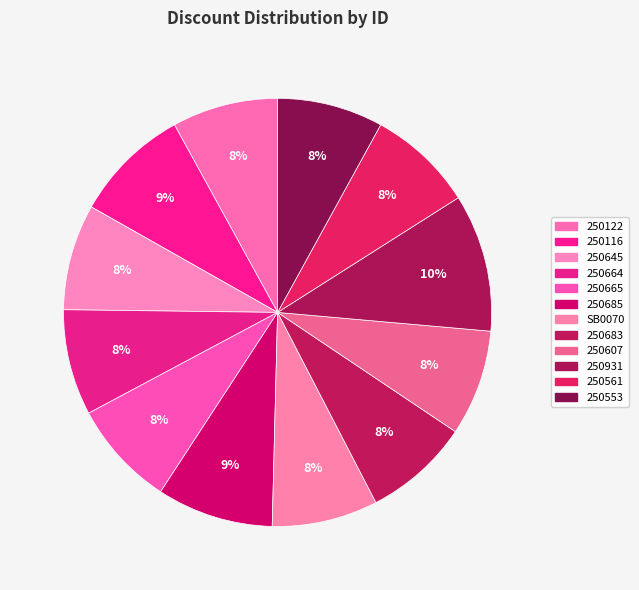

How many segments does this pie chart have?

12